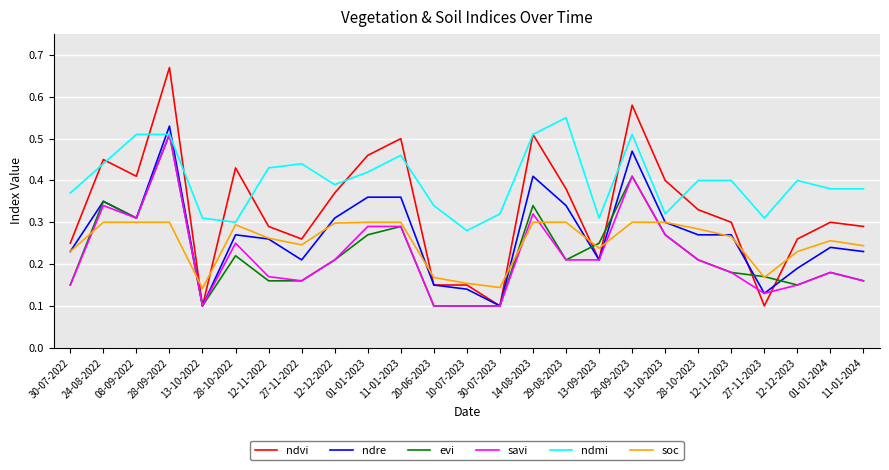

Which label corresponds to the largest value in the chart?

28-09-2022